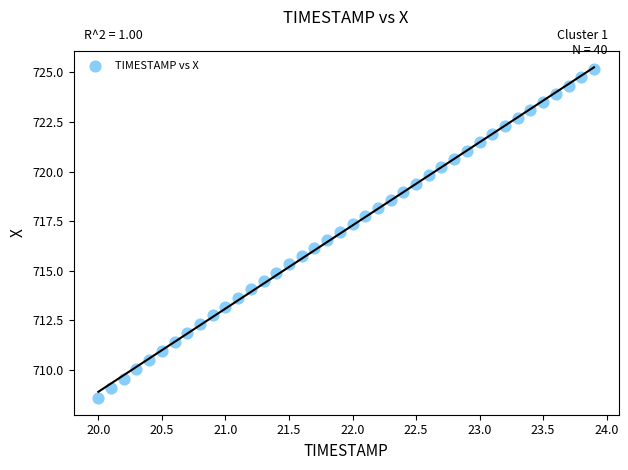

What is the range of Y values (max minus min)?

16.6